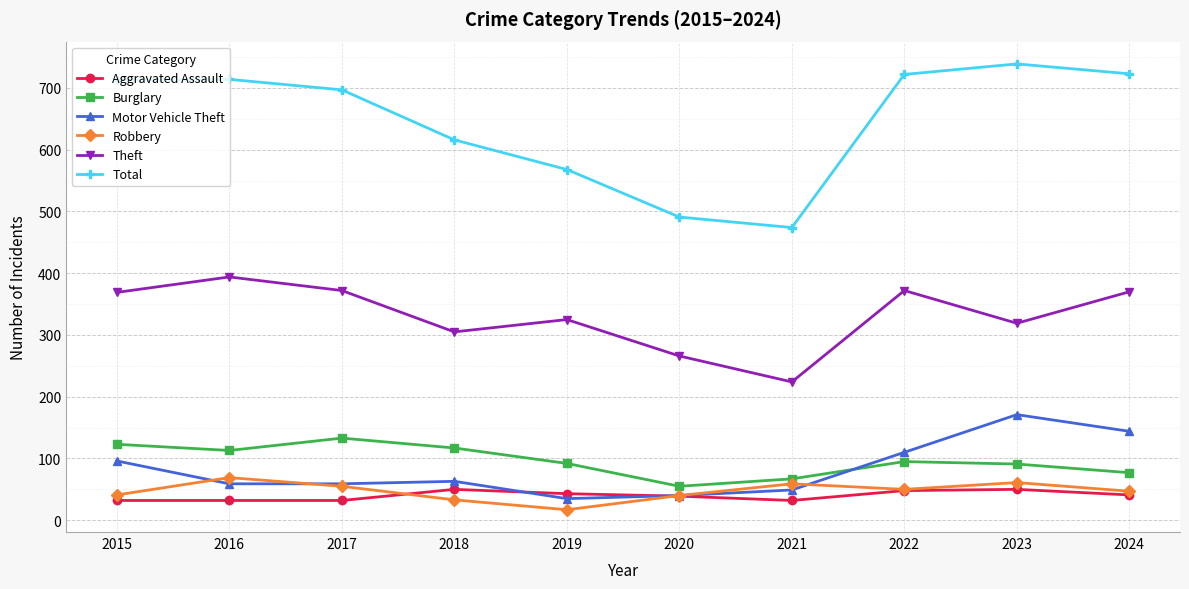

Rank the series at 2016 from lowest to highest value.

Aggravated Assault, Motor Vehicle Theft, Robbery, Burglary, Theft, Total